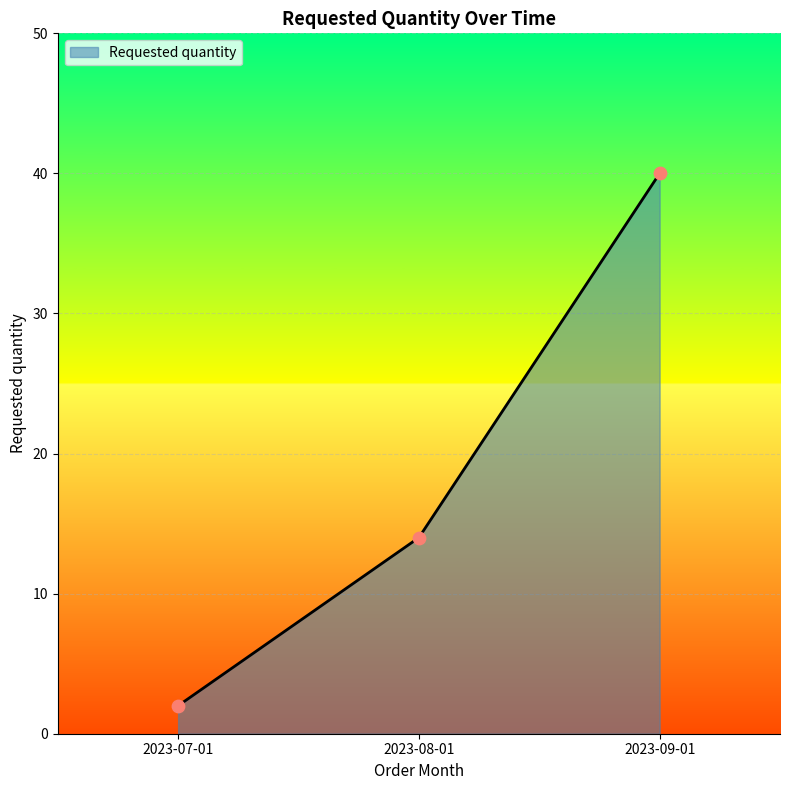

Between 2023-09-01 and 2023-08-01, which is larger?

2023-09-01